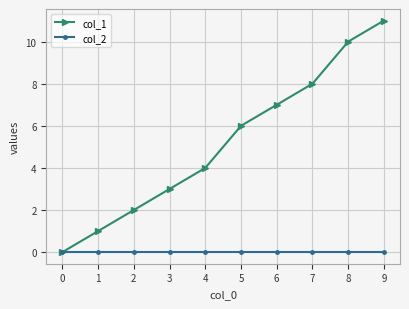

Reading left to right, transcribe all the data shown in this chart.

col_1: 0=0	1=1	2=2	3=3	4=4	5=6	6=7	7=8	8=10	9=11
col_2: 0=0	1=0	2=0	3=0	4=0	5=0	6=0	7=0	8=0	9=0